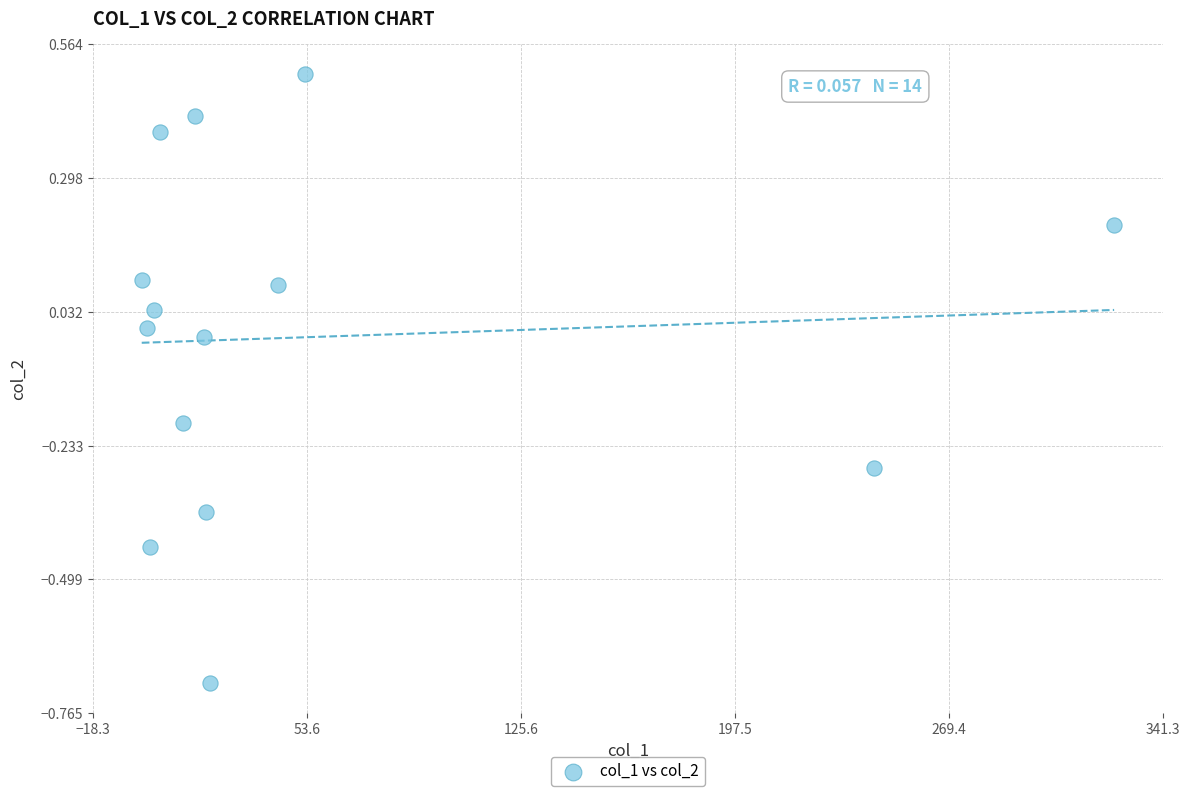

What is the range of Y values (max minus min)?

1.2